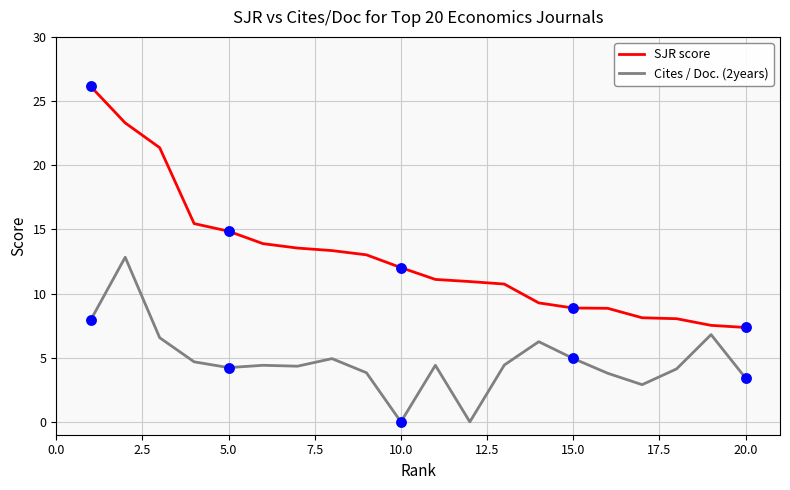

What is the maximum value shown in the chart?

26.1